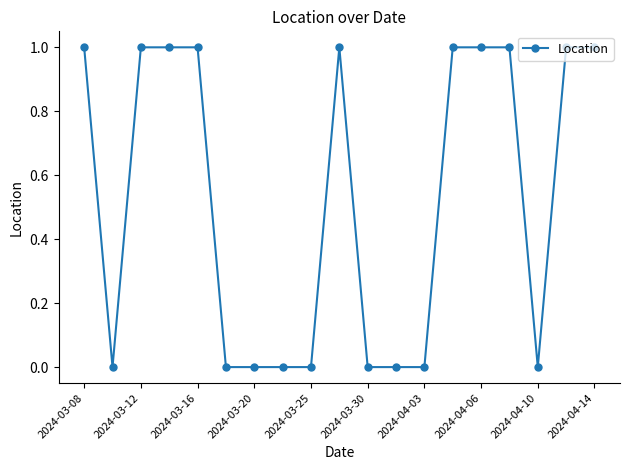

Count the number of data series in this chart.

1